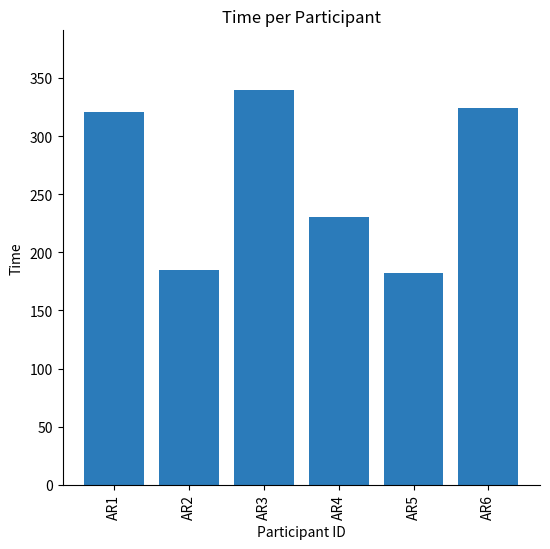

How many distinct data groups are displayed?

1